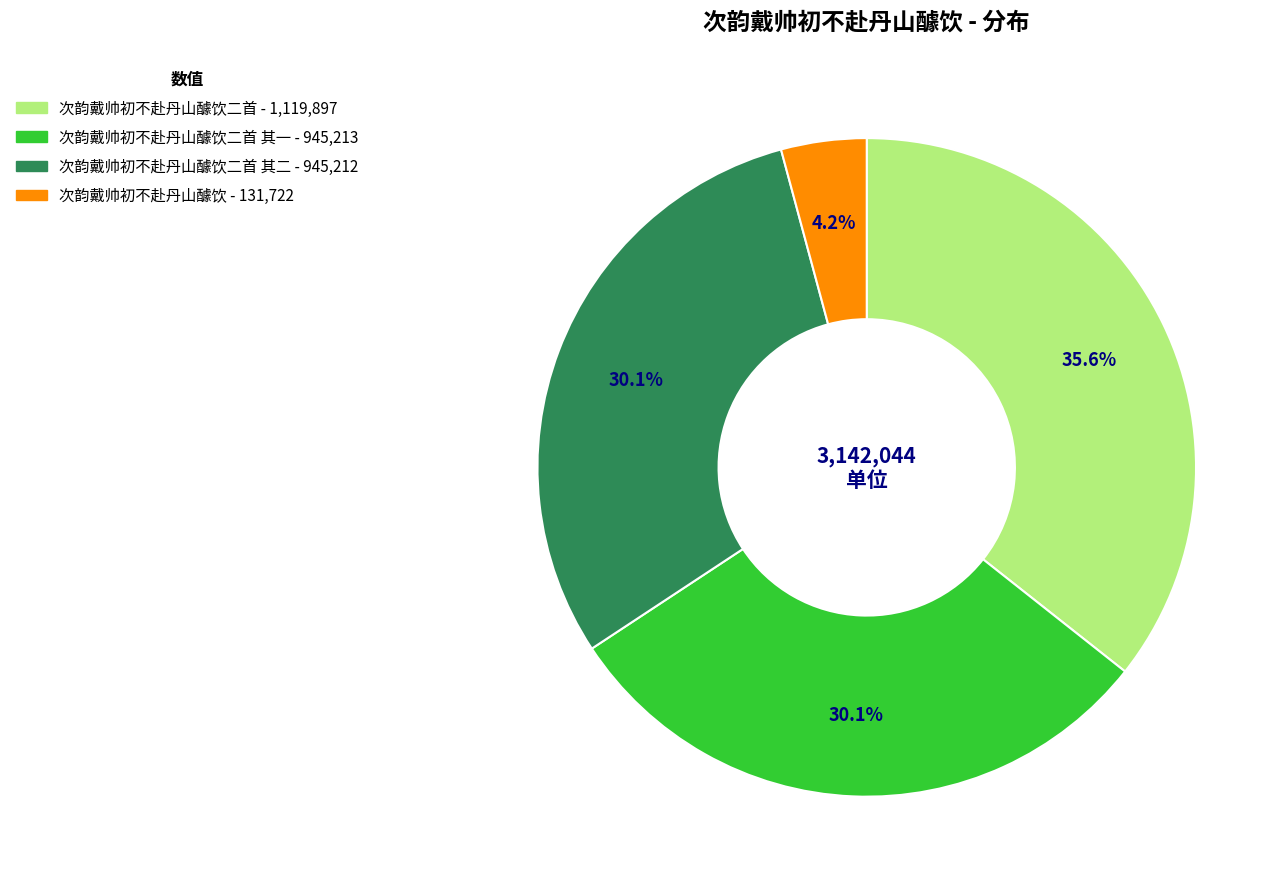

Does any single category account for the majority?

No